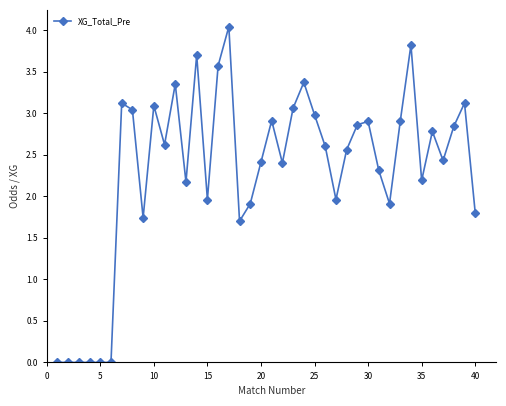

What is the greatest value displayed?

4.0